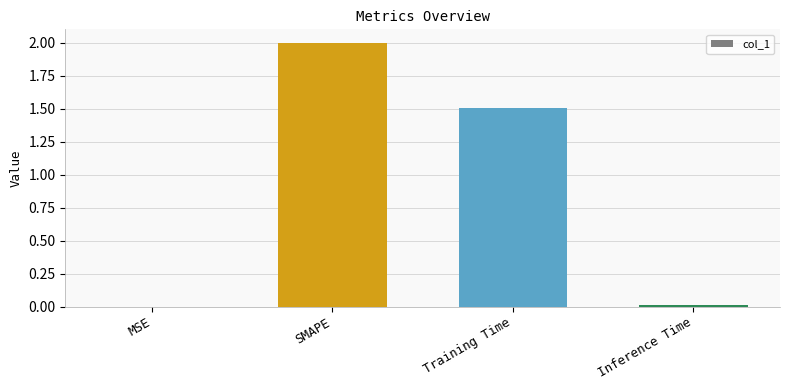

The chart shows a value of 0.0 at Inference Time. True or false?

True